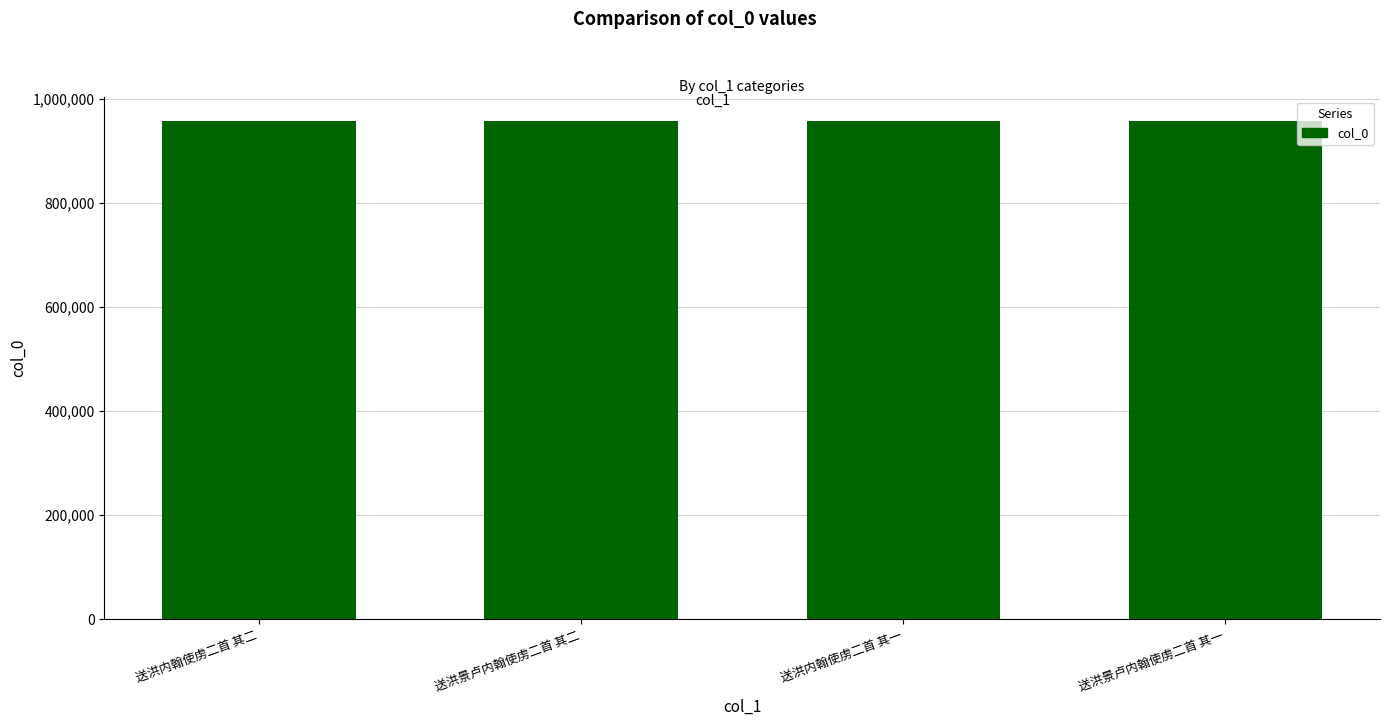

Approximately how many times larger is the value at 送洪内翰使虏二首 其一 compared to 送洪景卢内翰使虏二首 其一?

1.0